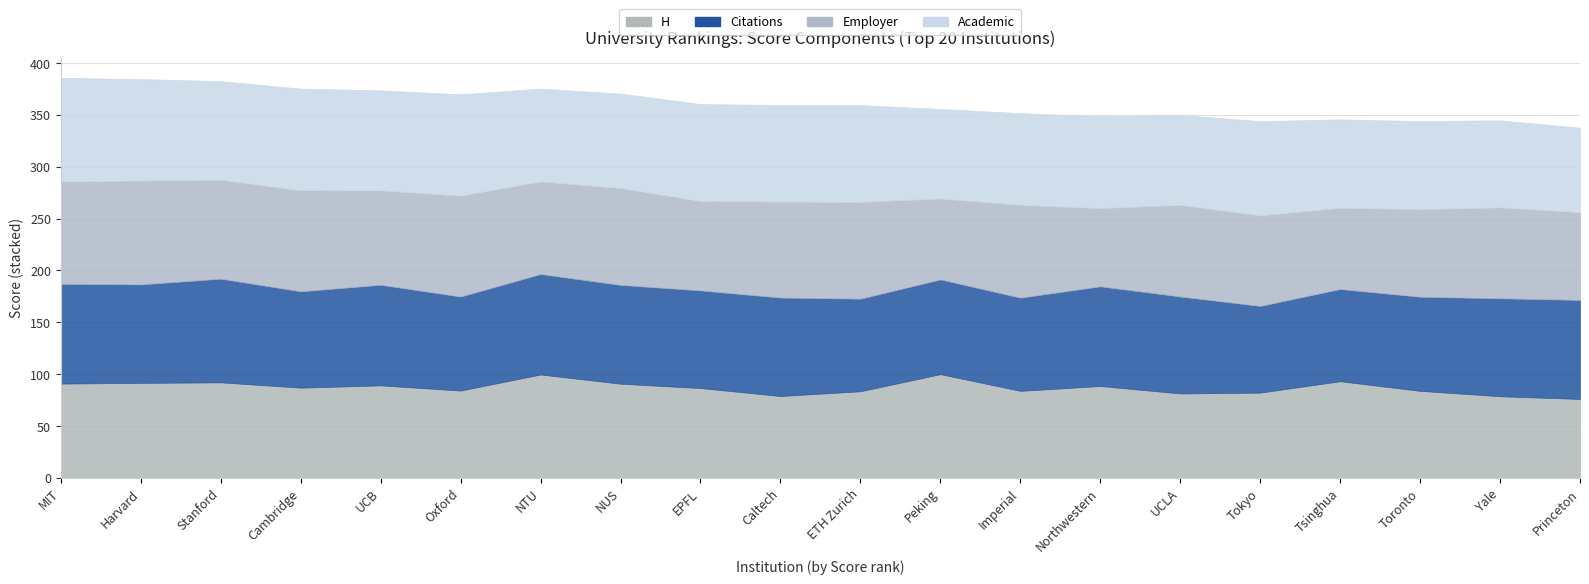

Which category has the lowest value in the Employer series?

Northwestern